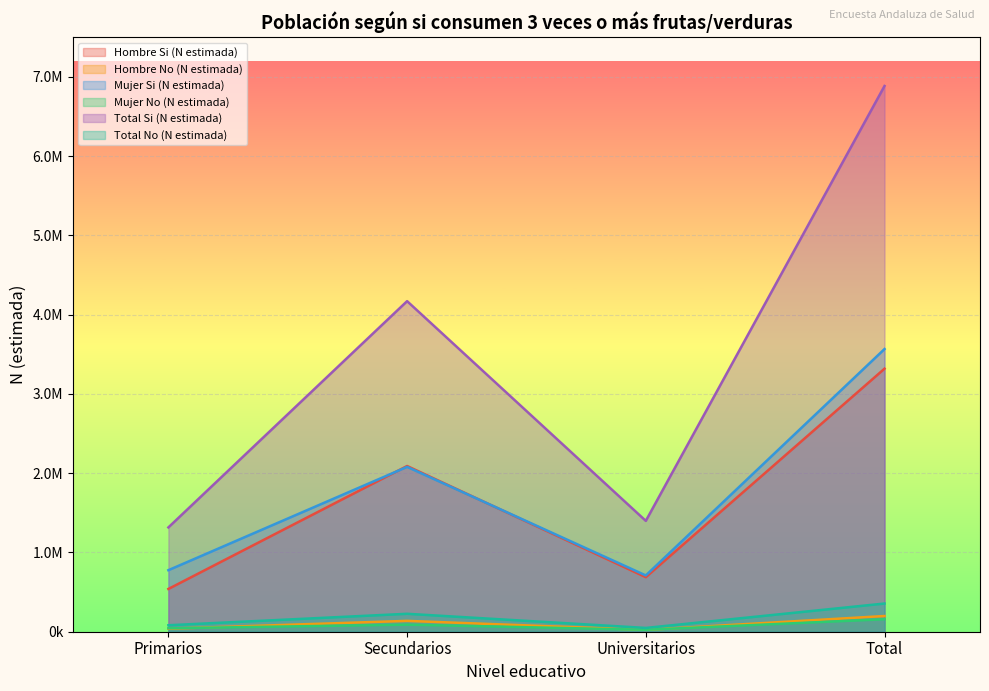

What is the label of the 3rd point from the right?

Secundarios